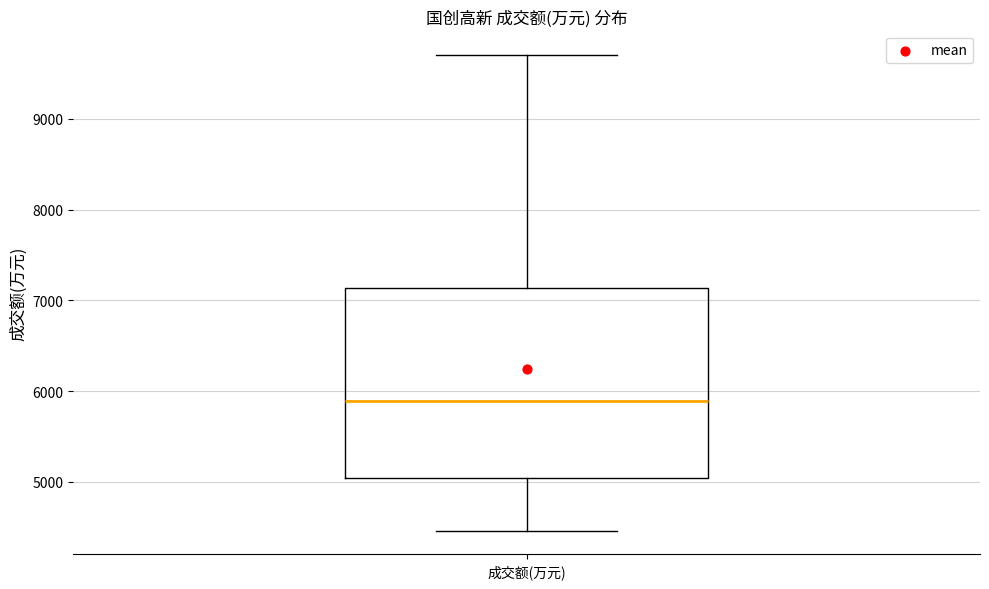

Transcribe this box plot: give where the median line is, the range the box spans, and where the two whiskers end, as read against the y-axis. The values are not printed on the chart, so give them approximately, as read against the axis.

median 5900, box 5000 to 7100, whiskers 4500 to 9700